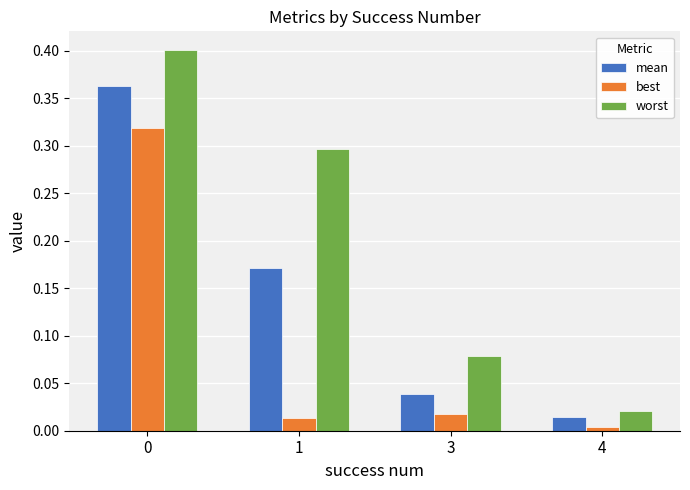

What is the sum of all worst values?

0.8